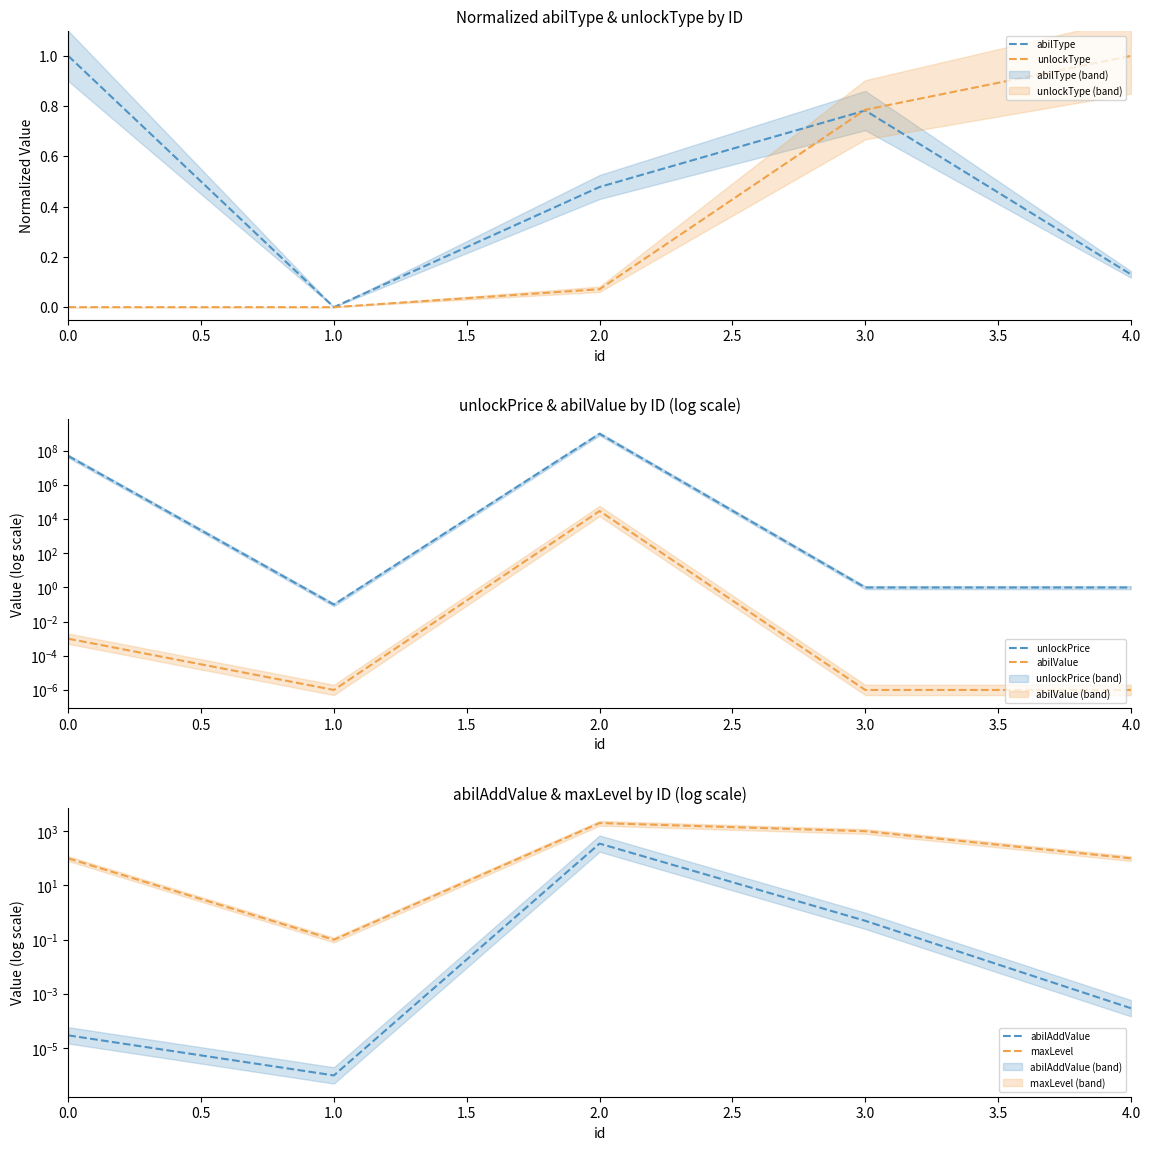

Is the value of abilType at 1.0 greater than the value of unlockType at 3.0?

No